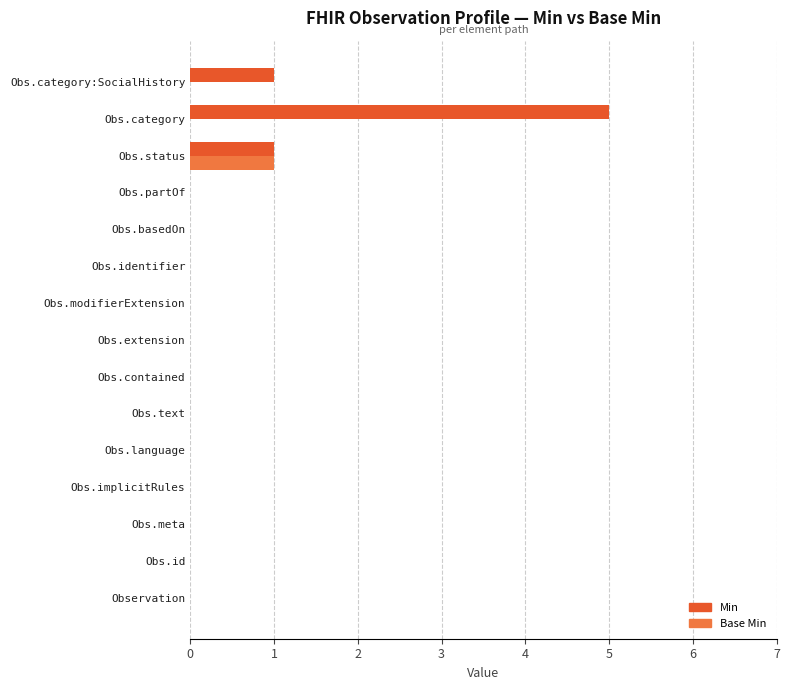

Is the value of Min at Obs.category:SocialHistory greater than the value of Base Min at Obs.language?

Yes